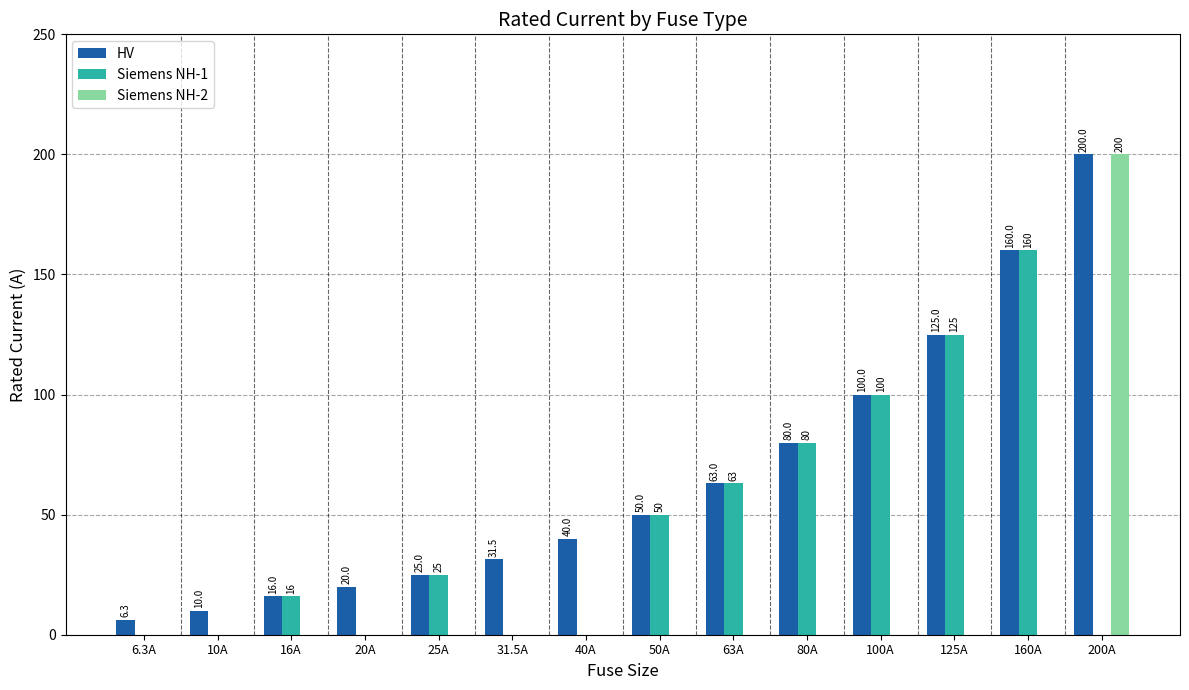

What is the sum of all Siemens NH-1 values?

619.0